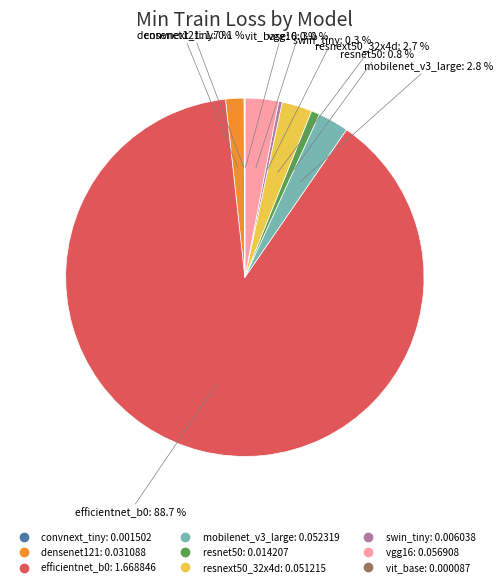

Combined, what portion of the pie is resnet50 and swin_tiny?

1.1%